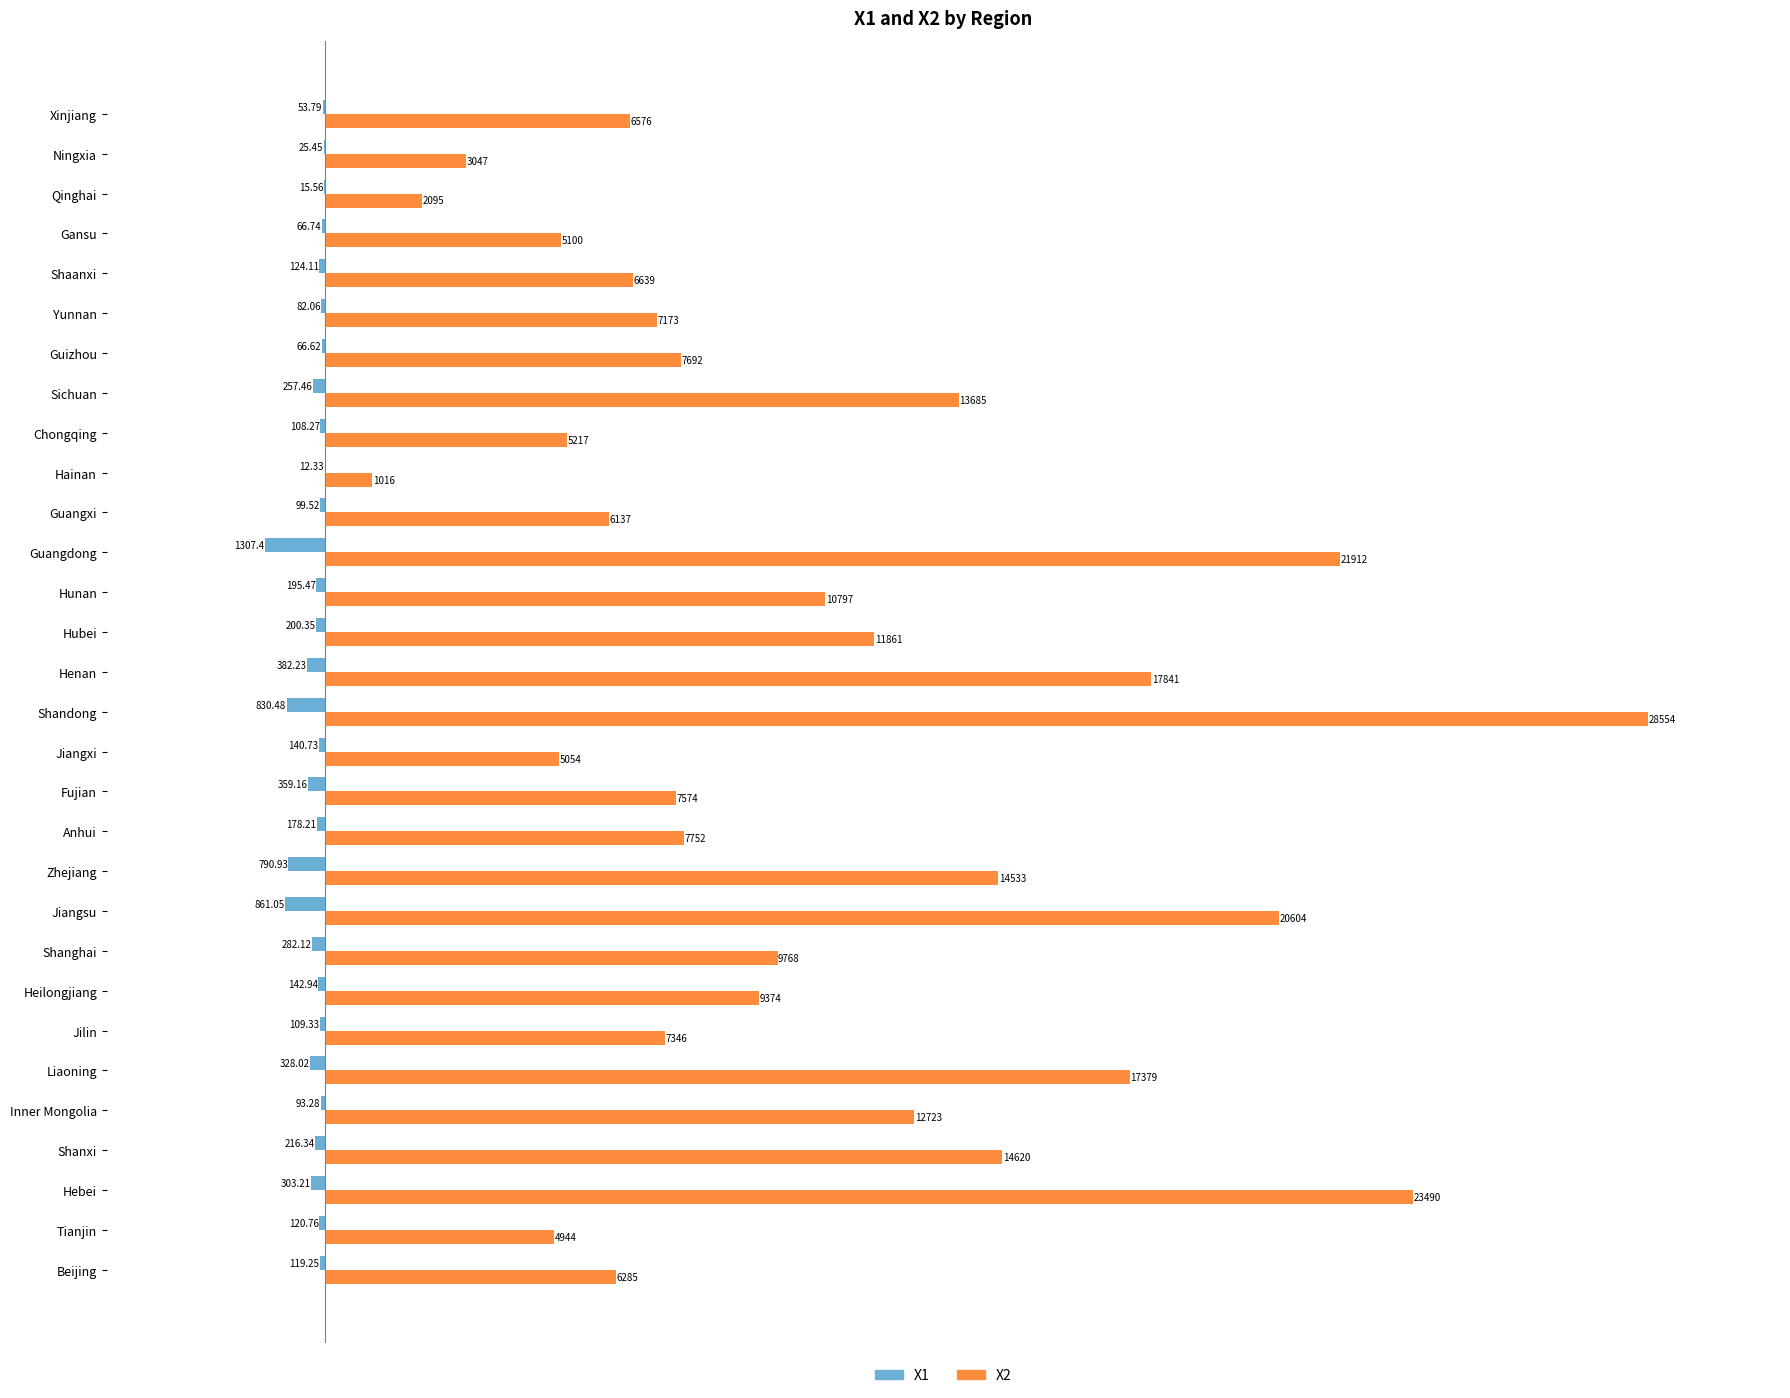

At which category is the sum across all series the highest?

Shandong